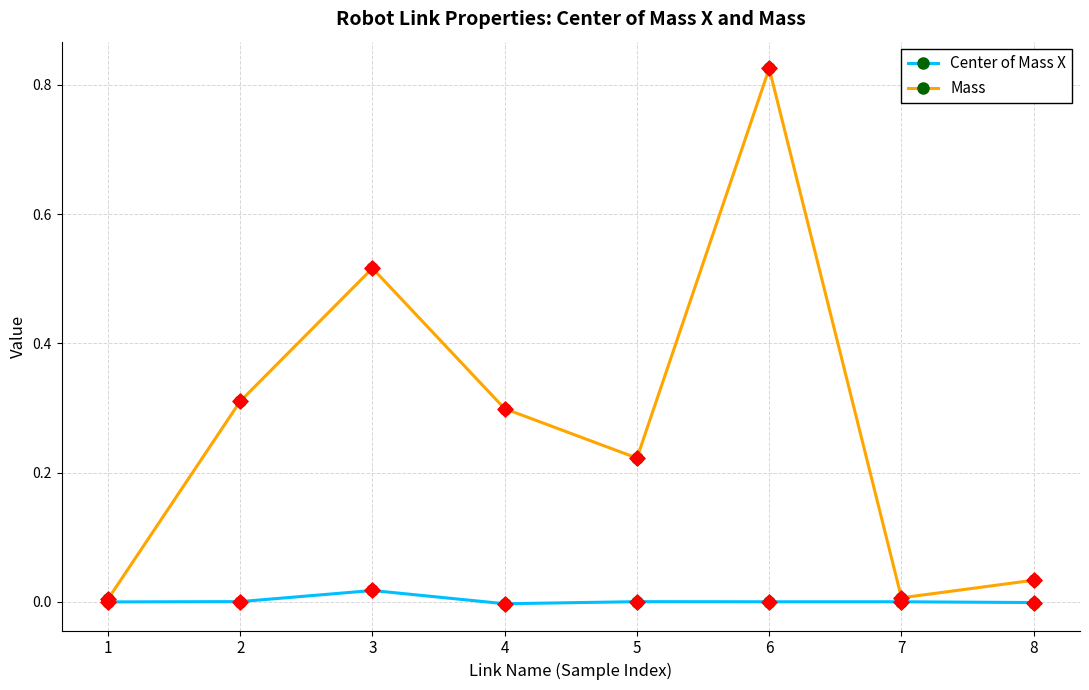

Which series has the largest total across all categories?

Mass